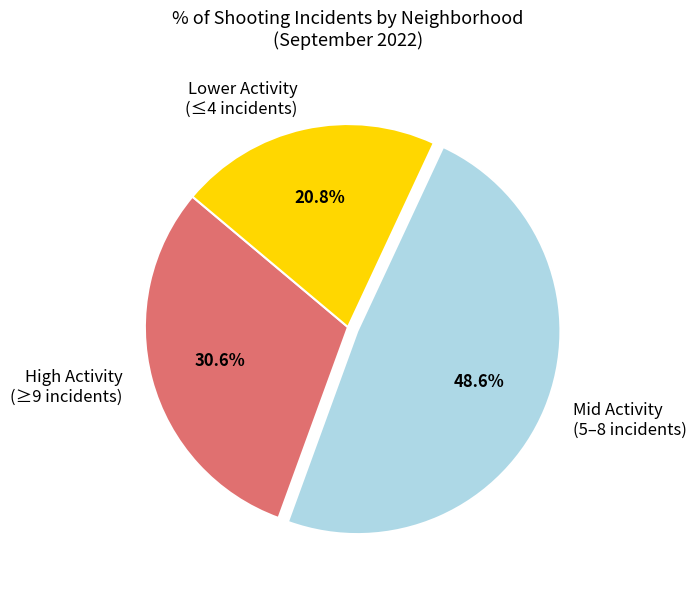

Which slice is the smallest?

Lower Activity (≤4 incidents)